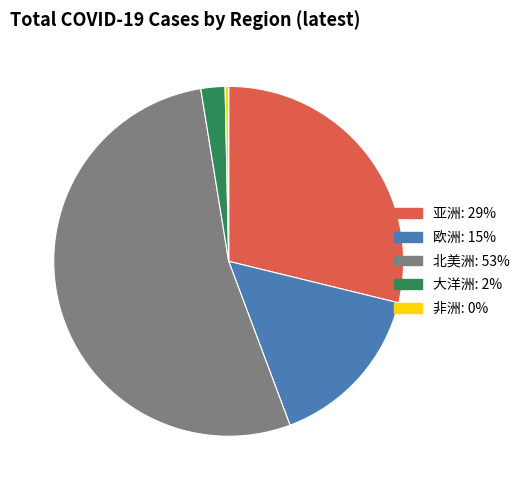

True or false: 北美洲 accounts for 39% of the total.

False